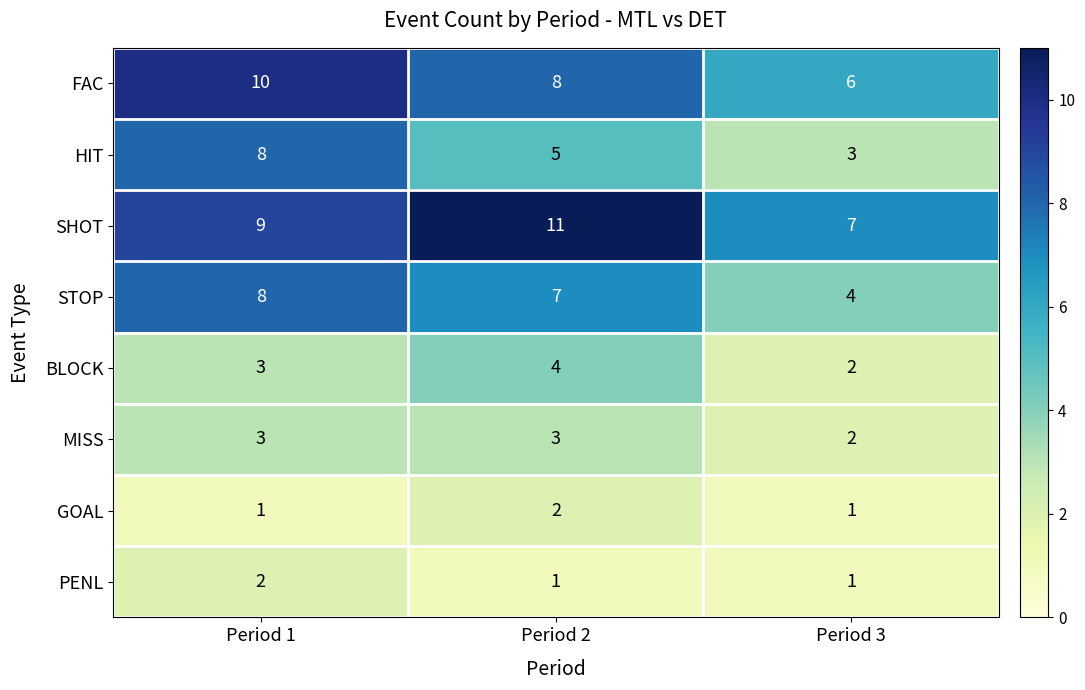

Count the MISS values in the range 2 to 3.

3